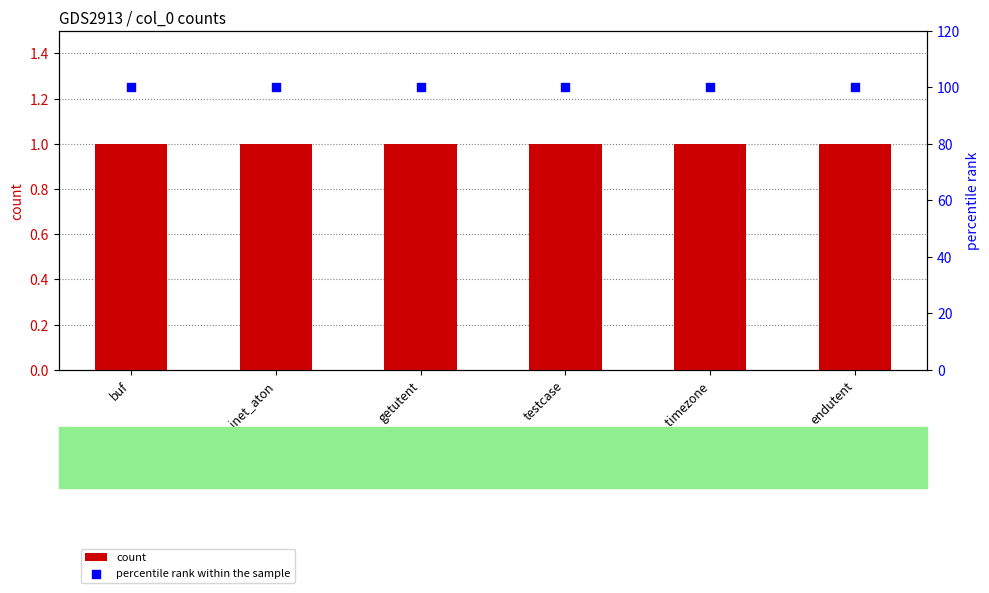

What are all the series names shown in the legend?

count, percentile rank within the sample